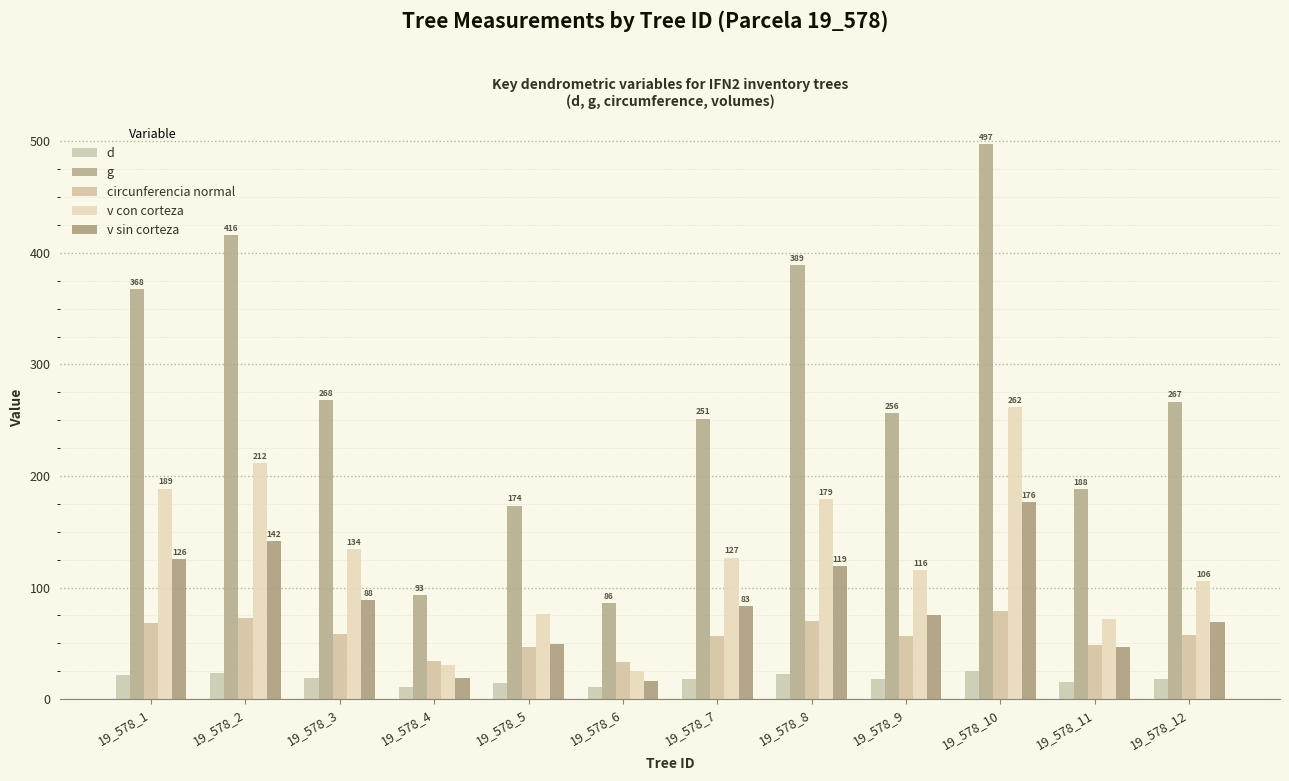

Is it true that d equals 10.5 at 19_578_6?

True